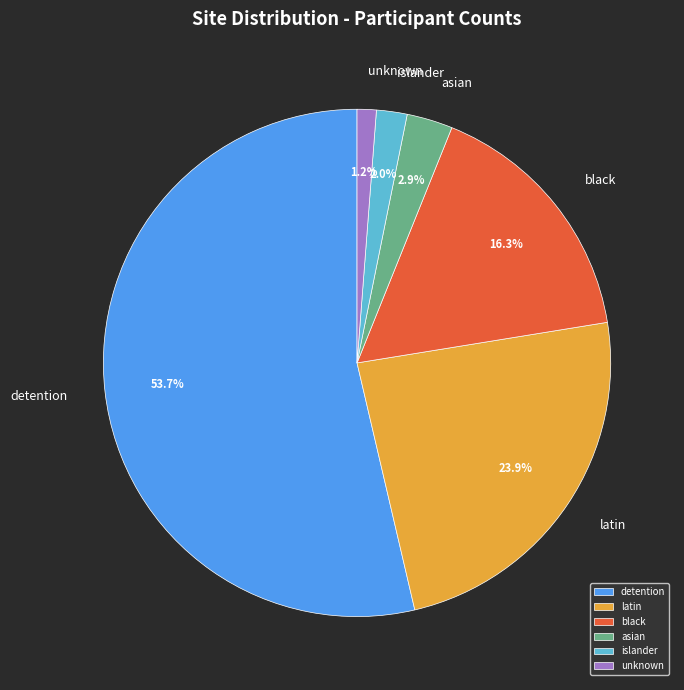

What is the ratio of the value at black to the value at asian?

5.6